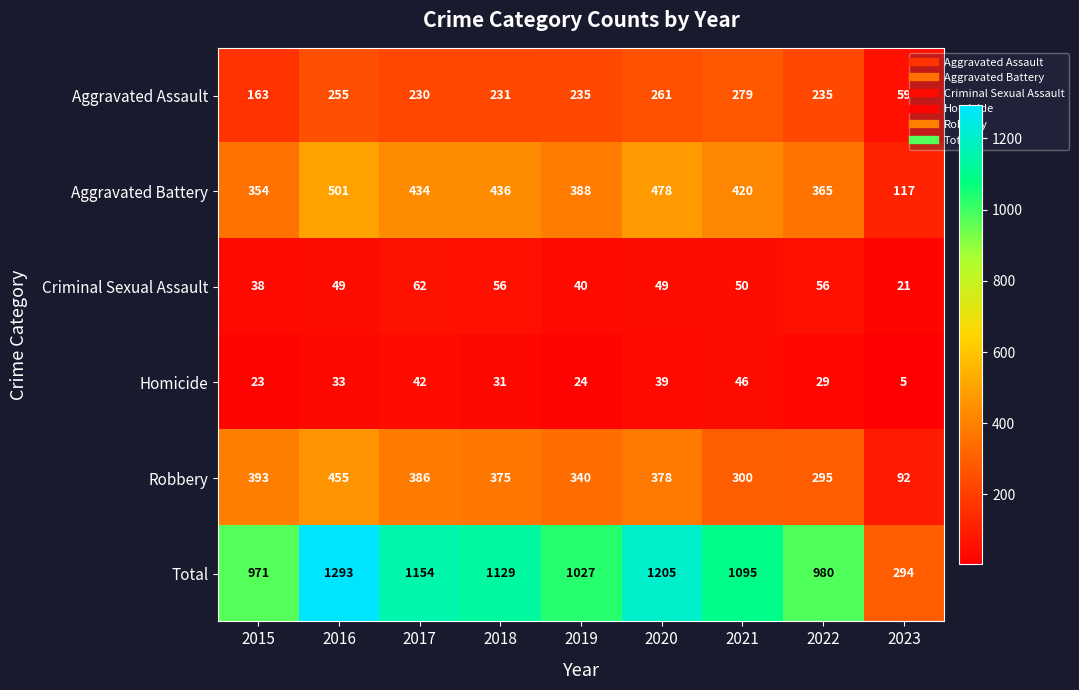

The value of Aggravated Battery at 2015 is 354. True or false?

True